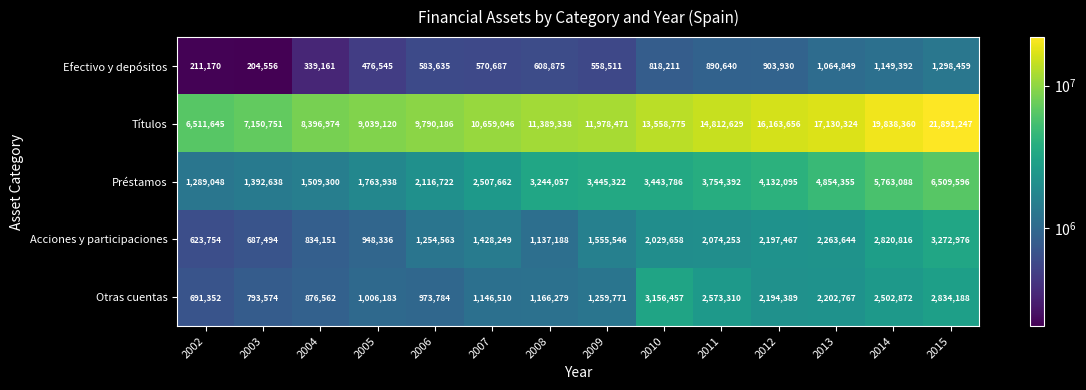

Which series has the widest spread of values?

Títulos